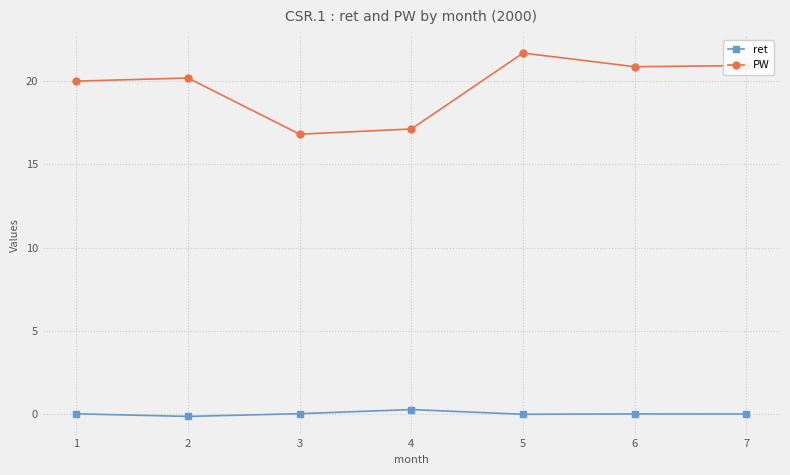

The value of ret at 7 is 0.0. True or false?

True